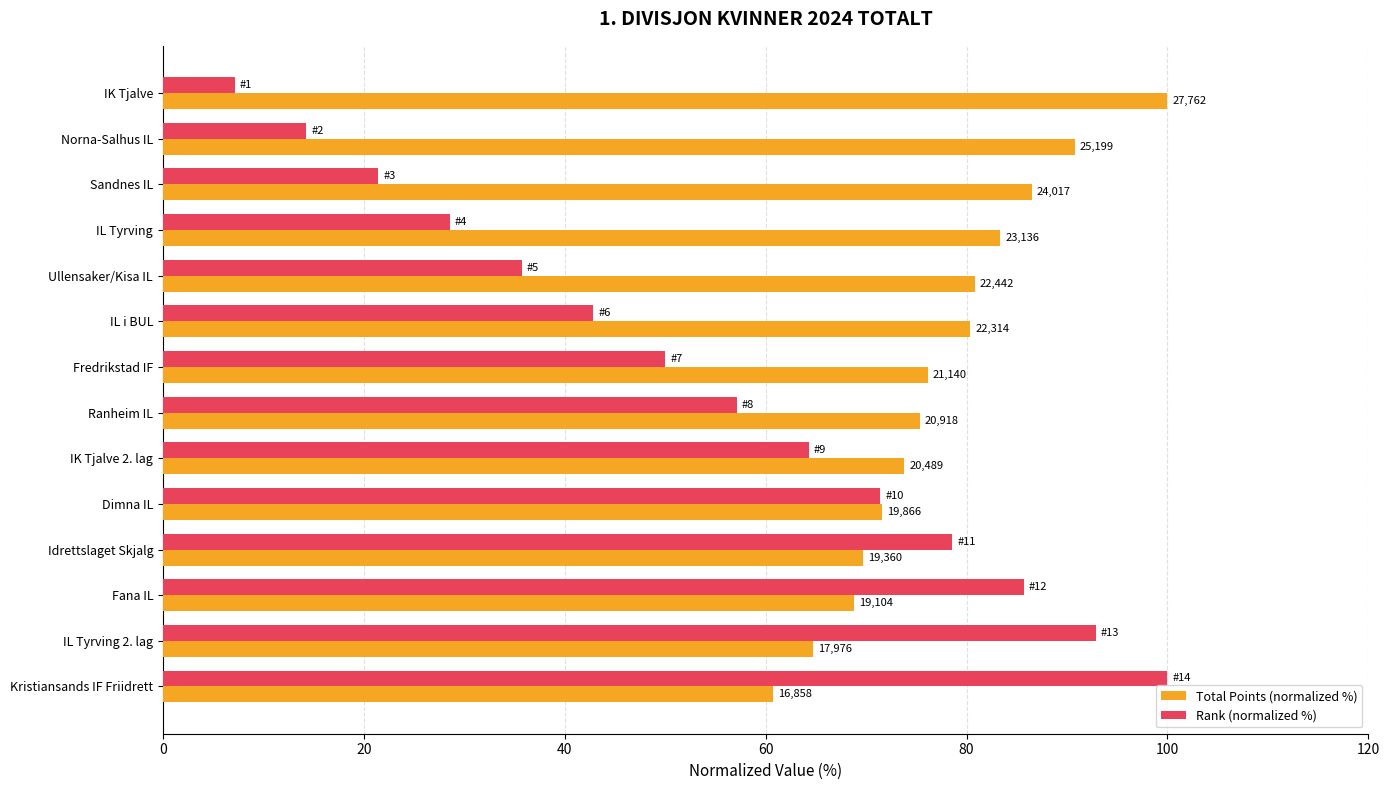

What are all the series names shown in the legend?

Total Points (normalized %), Rank (normalized %)